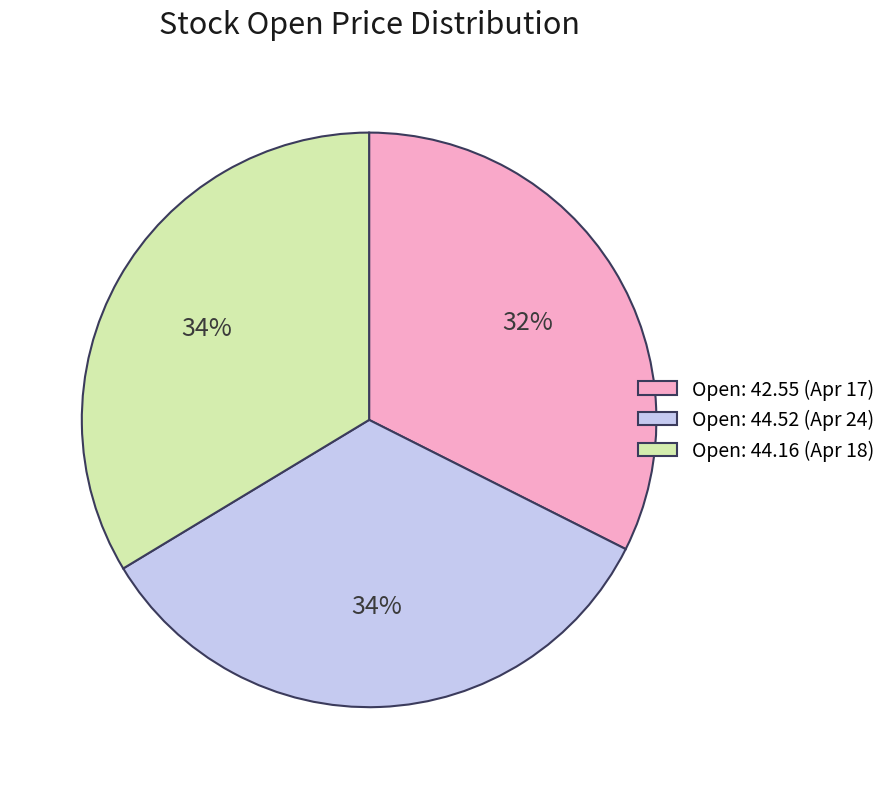

How many segments does this pie chart have?

3